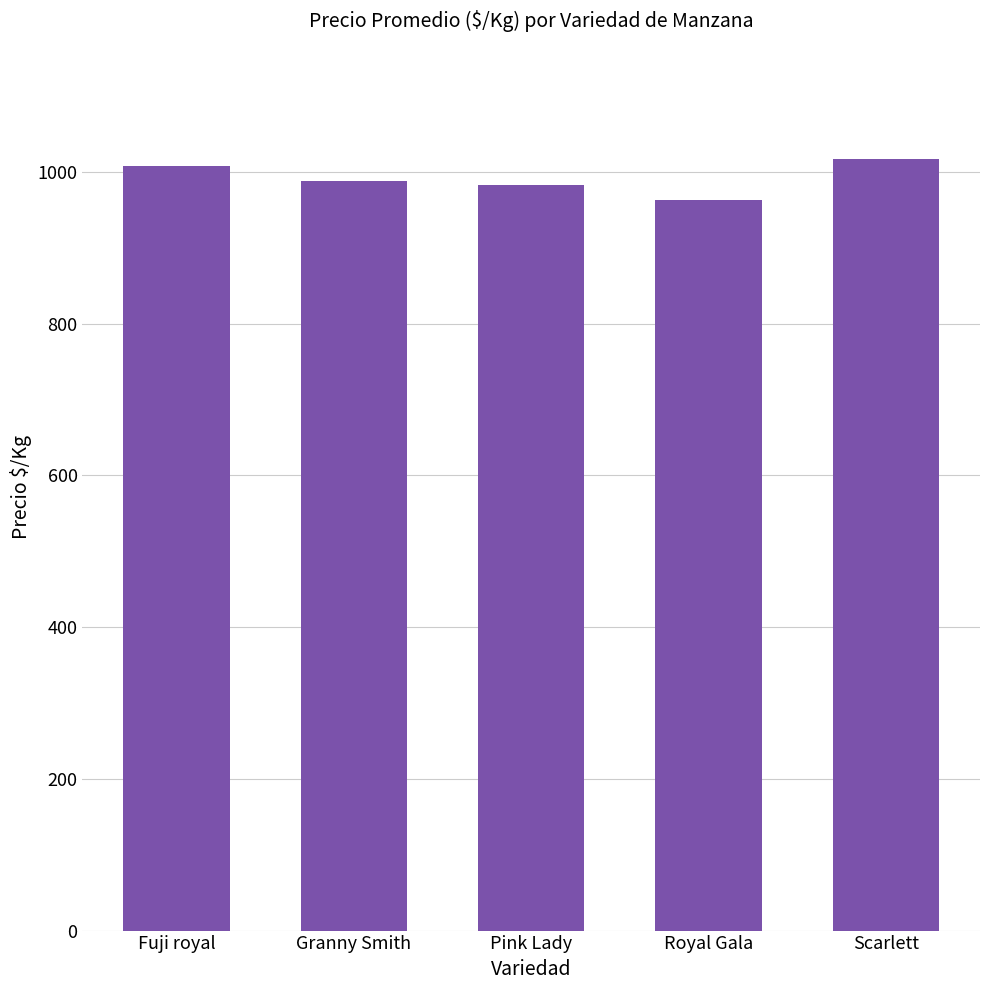

How many data points are less than 987?

2